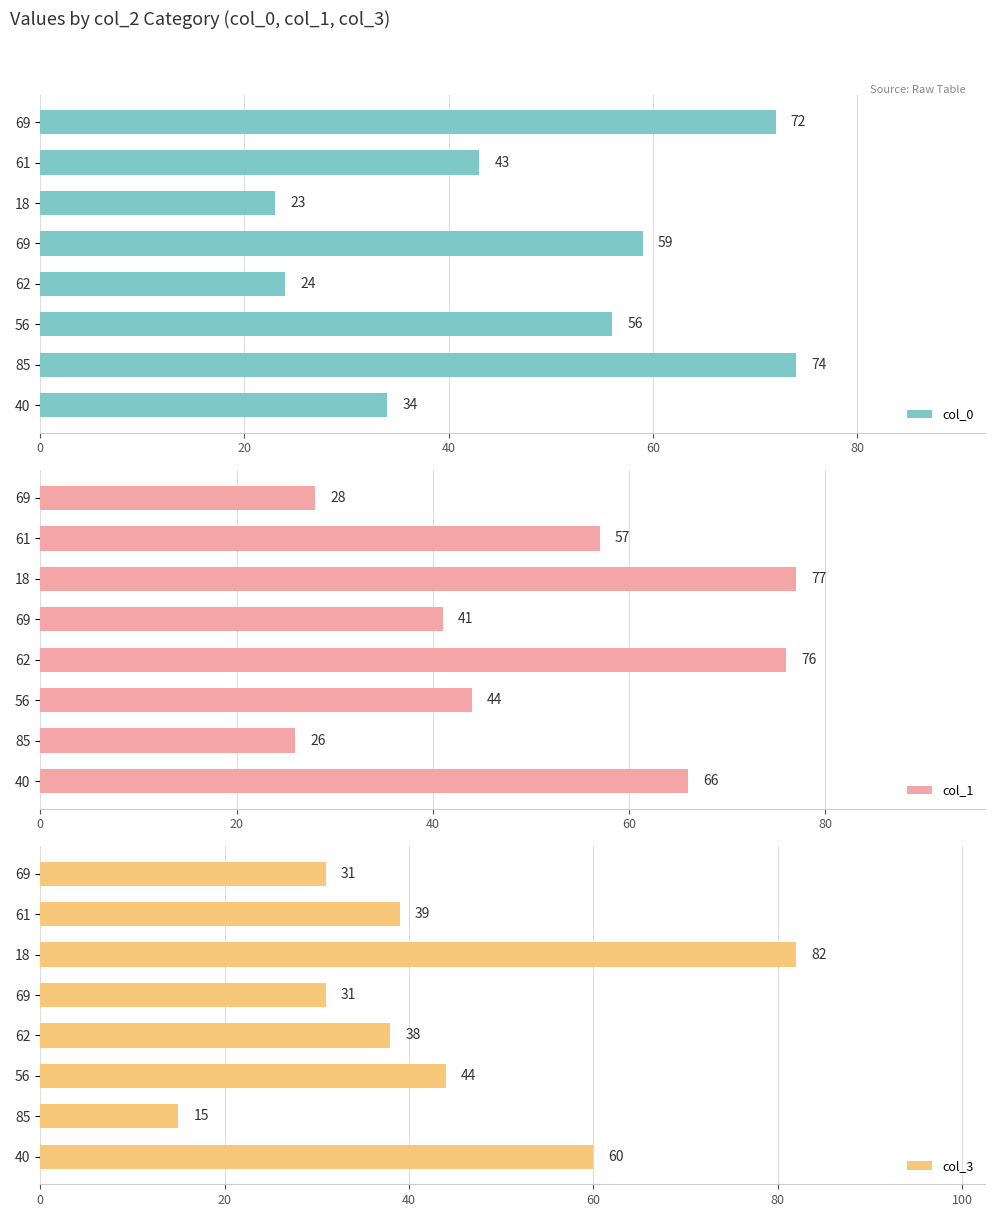

How many groups of bars are there?

8